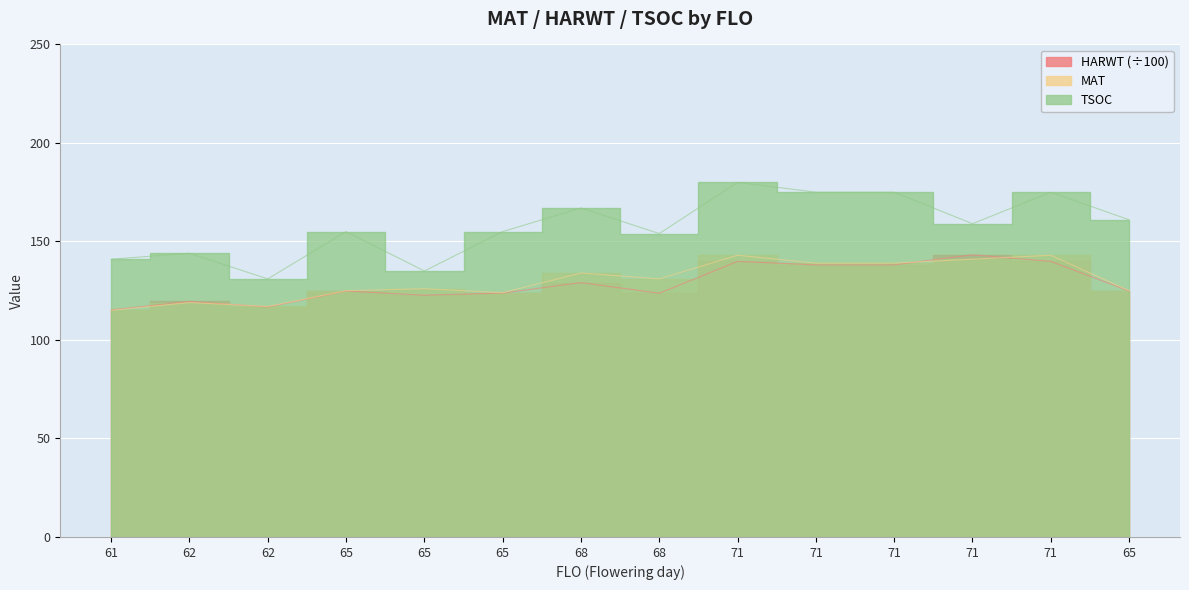

What is the label of the 8th point from the left?

68